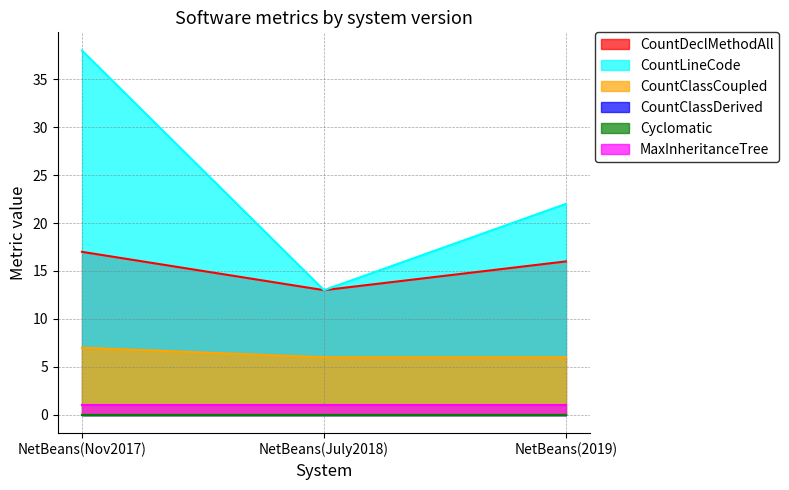

Does the chart have visible grid lines?

Yes